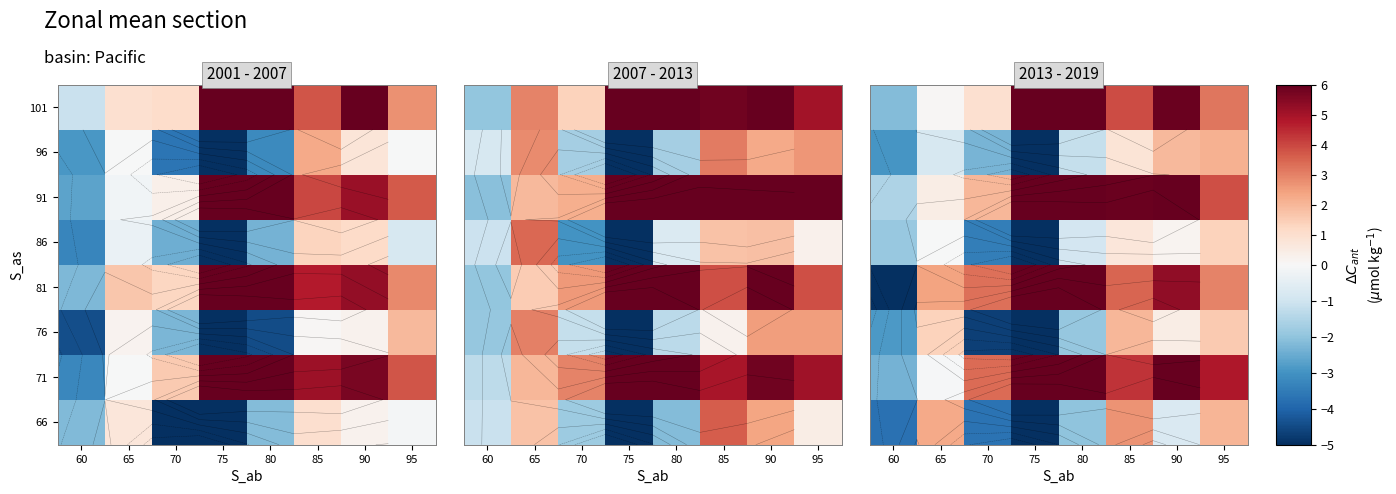

At how many categories does at least one series exceed 3?

6